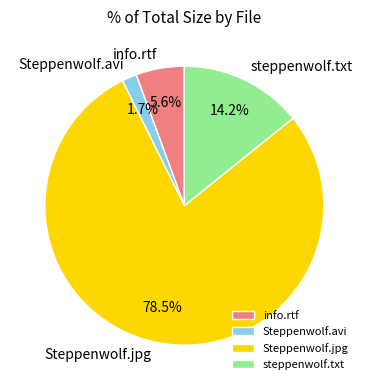

Does any single category account for the majority?

Yes